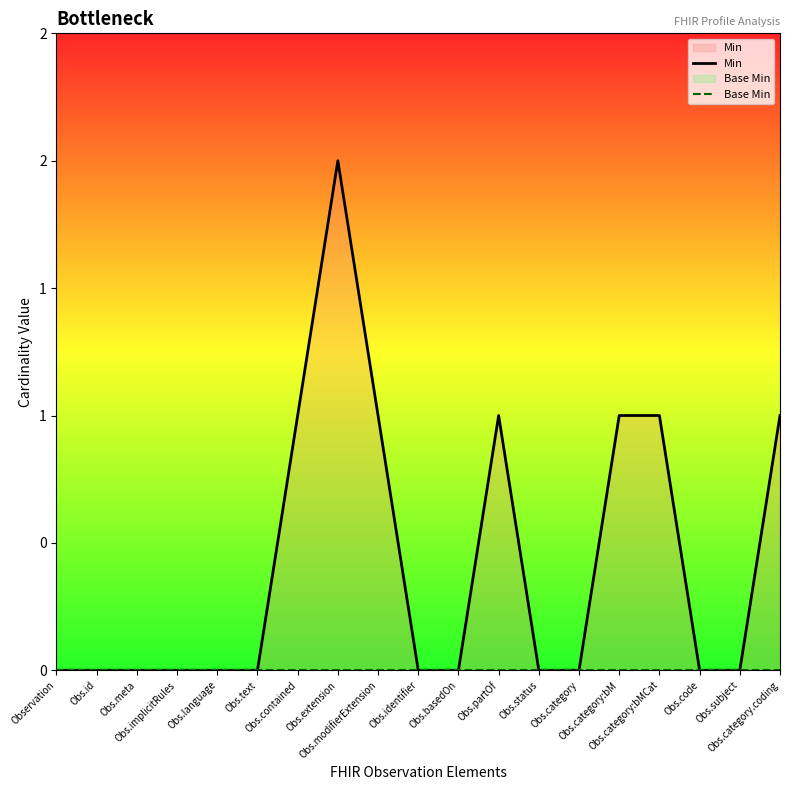

At which category does the chart reach its minimum across all series?

Observation